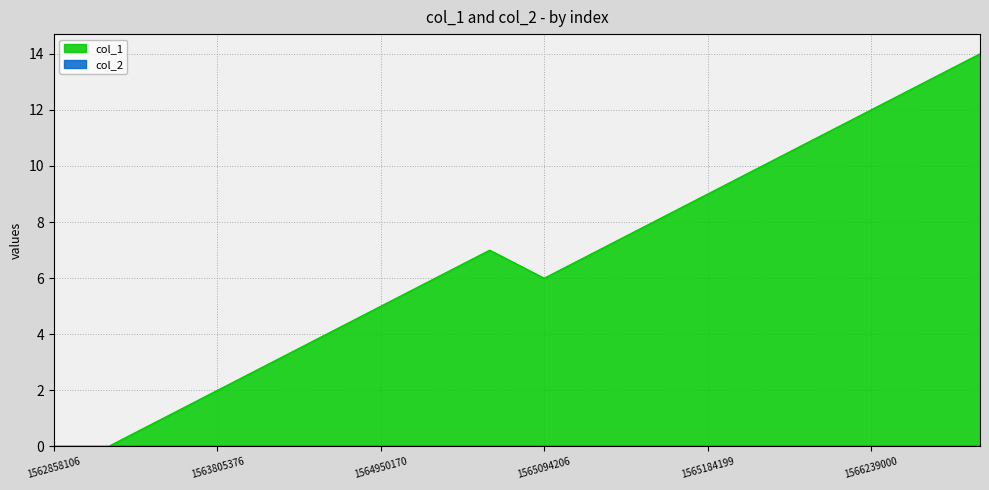

What is the value of the 18th point from the left?

14